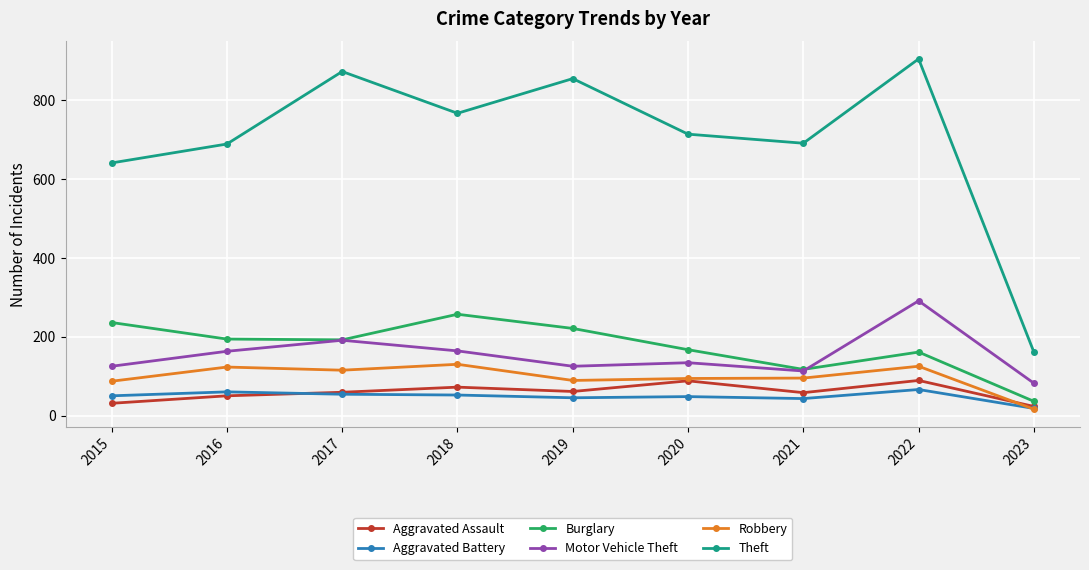

How many series are shown in this chart?

6